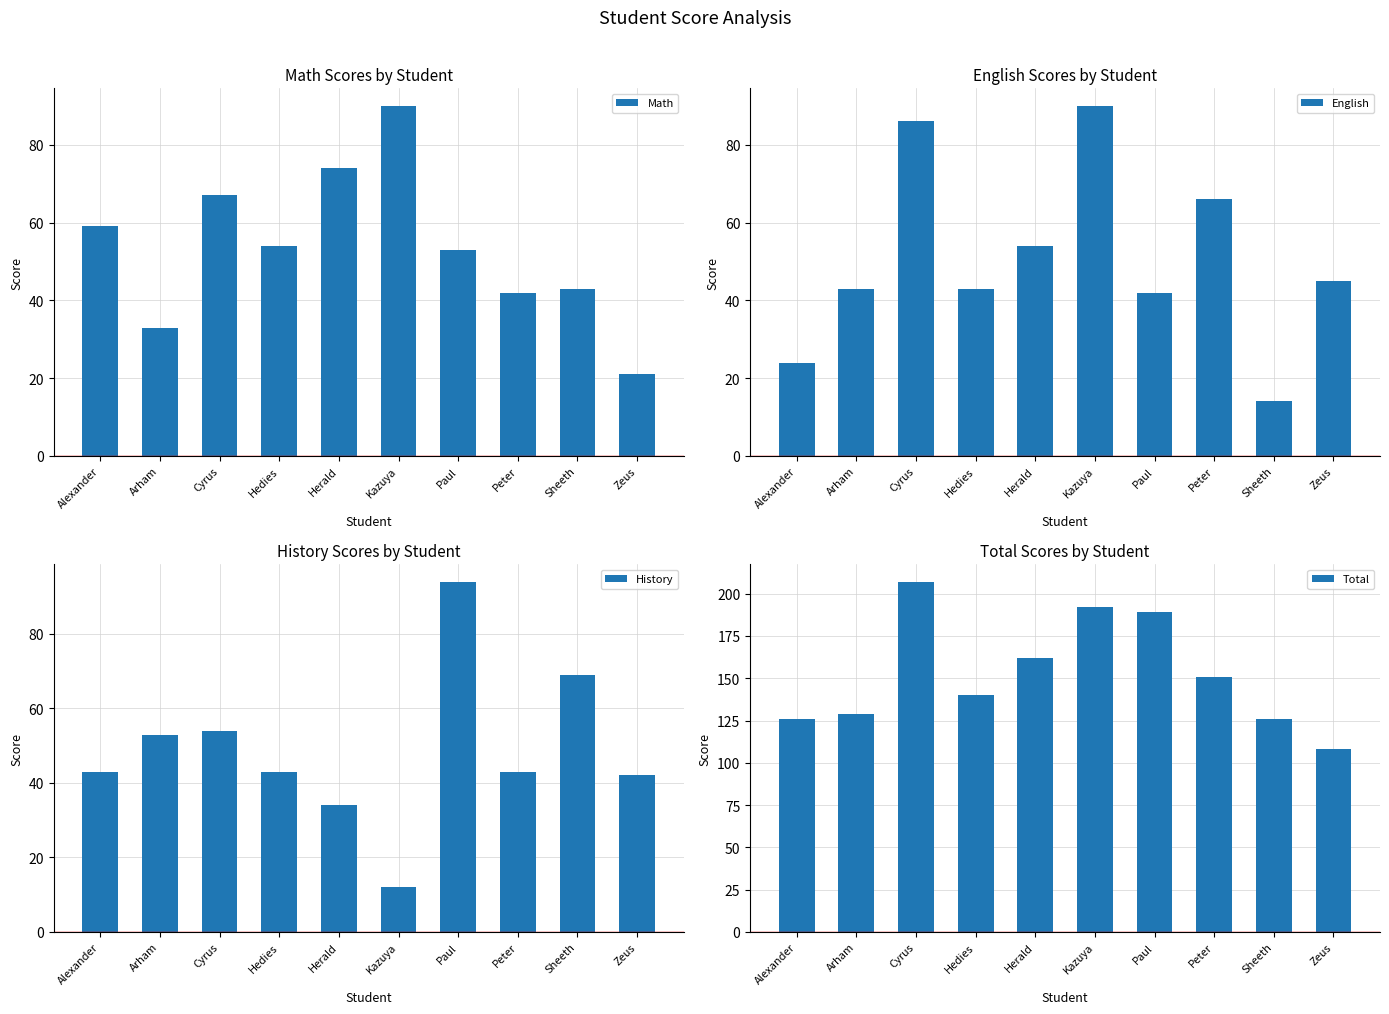

Which series has the widest spread of values?

Total